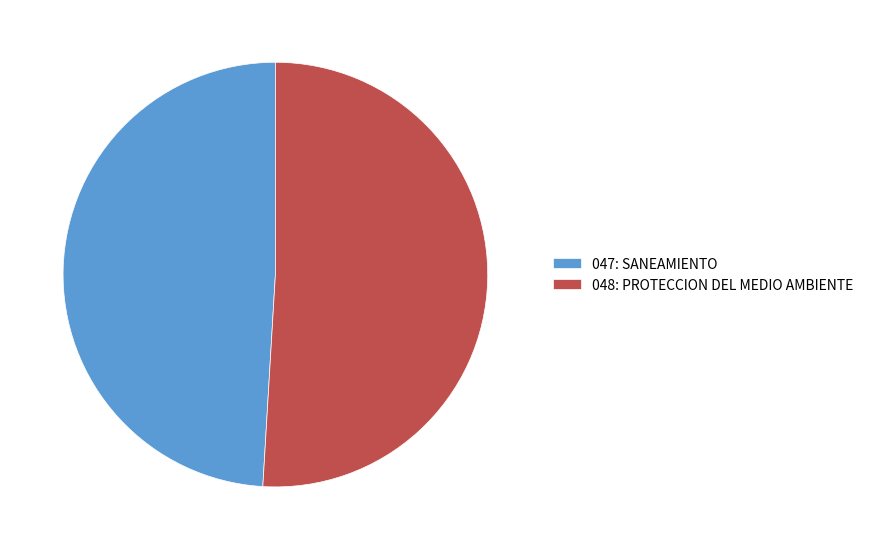

What is the largest slice in the pie chart?

048: PROTECCION DEL MEDIO AMBIENTE